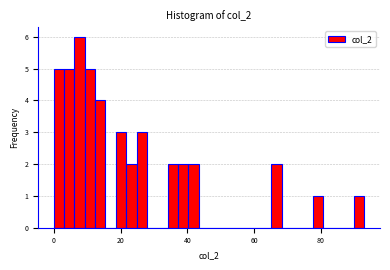

Around what value on the x-axis is the tallest bar? Give the approximate position of its centre, as read against the axis.

8